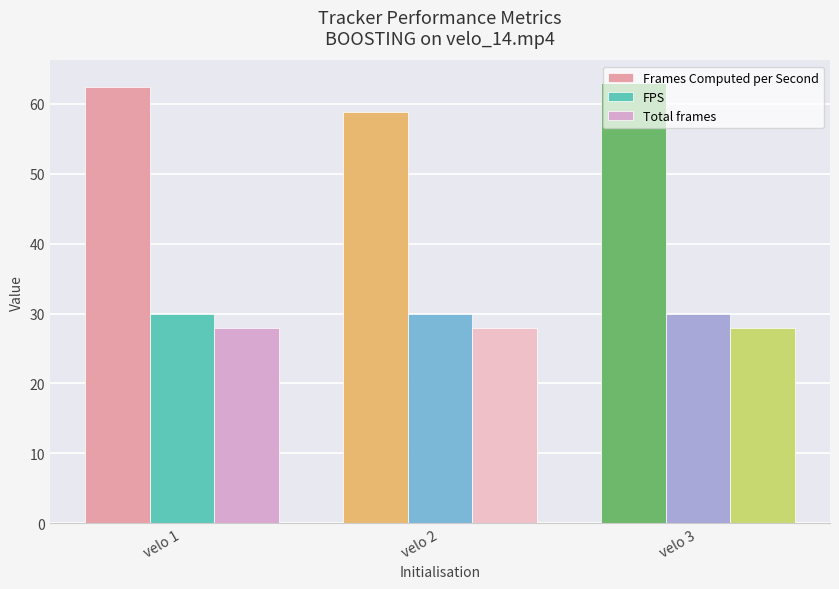

Read the FPS value at velo 2.

30.0